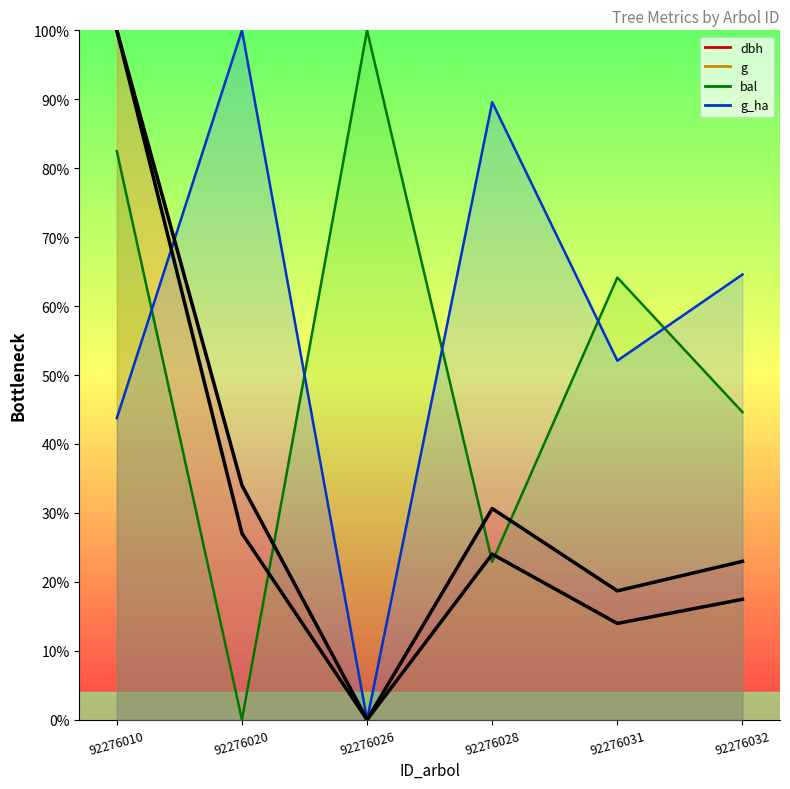

At which label does dbh reach its minimum?

92276026